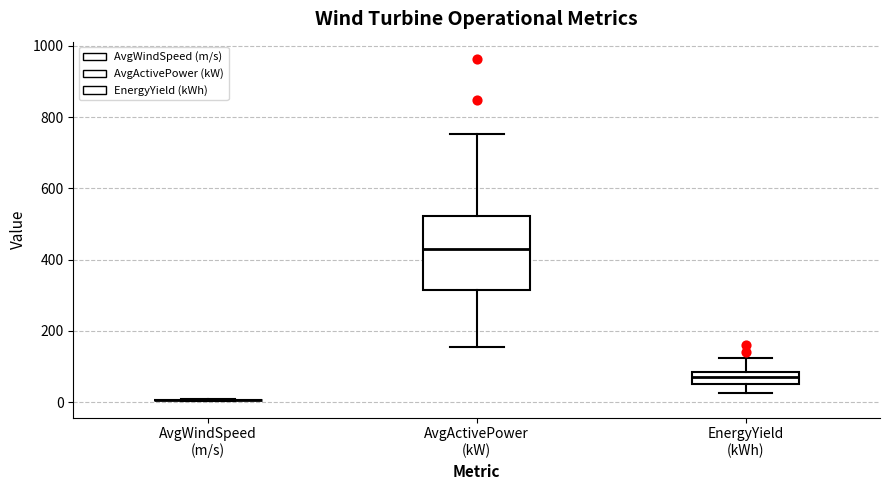

Reading left to right, transcribe this box plot: for each box, give where its median line is, the range the box spans, and where its two whiskers end, as read against the y-axis. The values are not printed on the chart, so give them approximately, as read against the axis.

AvgWindSpeed (m/s): box collapsed to a line at 0, whiskers 0 to 0
AvgActivePower (kW): median 420, box 320 to 520, whiskers 160 to 760
EnergyYield (kWh): median 60 (inside the box), box 60 to 80, whiskers 20 to 120